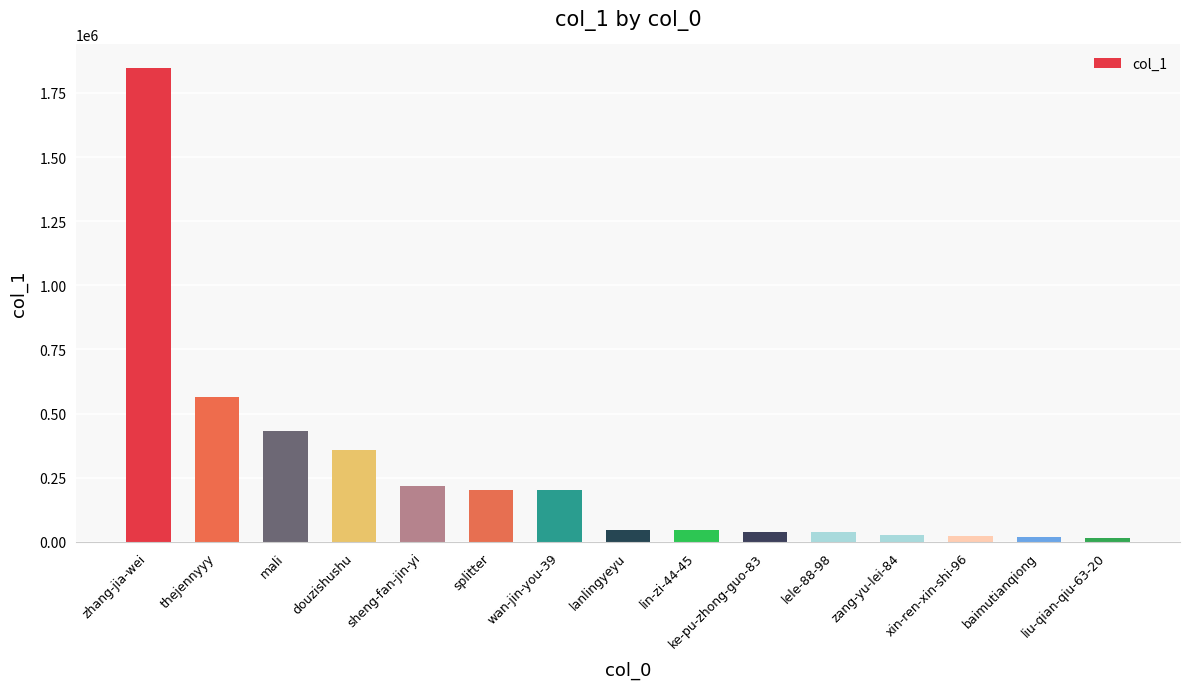

What is the value of the 7th bar from the left?

201046